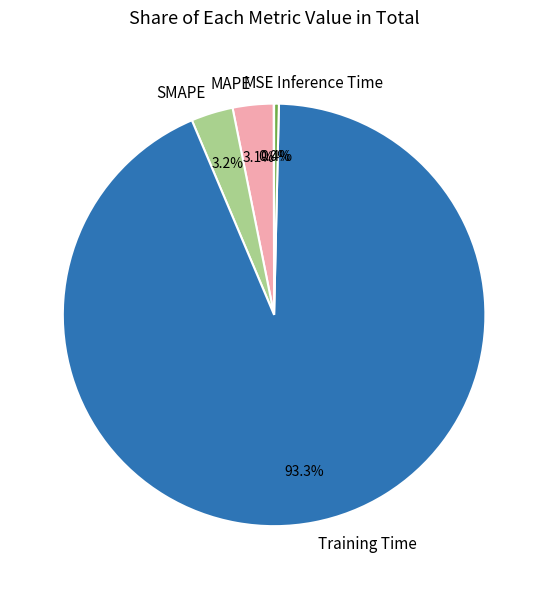

To the nearest percent, what is the average slice percentage?

20%